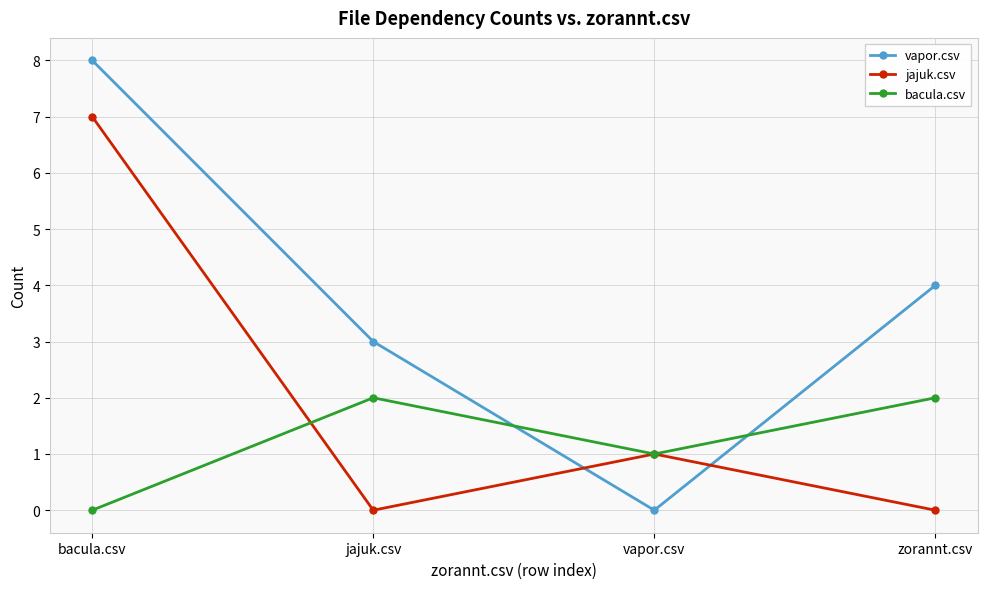

After their last crossing, which series has the higher values: bacula.csv or jajuk.csv?

bacula.csv